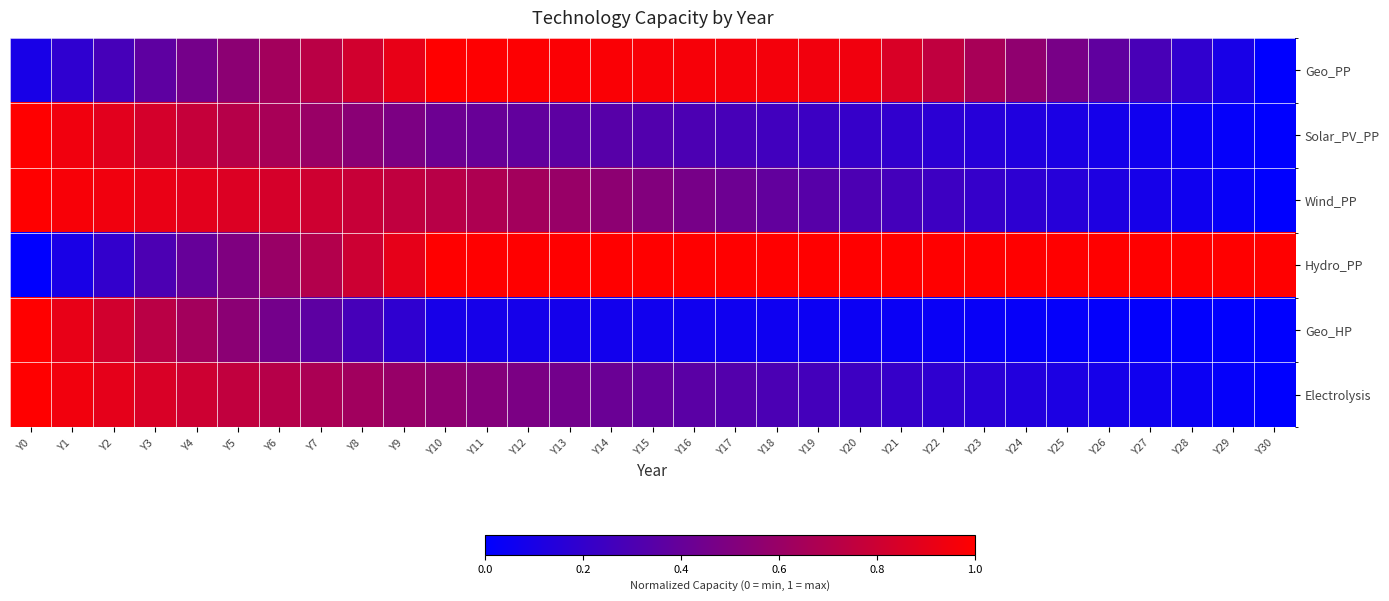

Reading left to right, what are all the values shown in this chart?

Geo_PP: Y0=0.1	Y1=0.2	Y2=0.3	Y3=0.4	Y4=0.5	Y5=0.5	Y6=0.6	Y7=0.7	Y8=0.8	Y9=0.9	Y10=1.0	Y11=1.0	Y12=1.0	Y13=1.0	Y14=1.0	Y15=1.0	Y16=1.0	Y17=1.0	Y18=1.0	Y19=0.9	Y20=0.9	Y21=0.8	Y22=0.8	Y23=0.7	Y24=0.6	Y25=0.5	Y26=0.4	Y27=0.3	Y28=0.2	Y29=0.1	Y30=0.0
Solar_PV_PP: Y0=1.0	Y1=0.9	Y2=0.9	Y3=0.8	Y4=0.8	Y5=0.7	Y6=0.7	Y7=0.6	Y8=0.5	Y9=0.5	Y10=0.4	Y11=0.4	Y12=0.4	Y13=0.4	Y14=0.3	Y15=0.3	Y16=0.3	Y17=0.3	Y18=0.3	Y19=0.2	Y20=0.2	Y21=0.2	Y22=0.2	Y23=0.1	Y24=0.1	Y25=0.1	Y26=0.1	Y27=0.1	Y28=0.0	Y29=0.0	Y30=0.0
Wind_PP: Y0=1.0	Y1=1.0	Y2=0.9	Y3=0.9	Y4=0.9	Y5=0.9	Y6=0.8	Y7=0.8	Y8=0.8	Y9=0.8	Y10=0.7	Y11=0.7	Y12=0.6	Y13=0.6	Y14=0.6	Y15=0.5	Y16=0.5	Y17=0.4	Y18=0.4	Y19=0.3	Y20=0.3	Y21=0.3	Y22=0.2	Y23=0.2	Y24=0.2	Y25=0.1	Y26=0.1	Y27=0.1	Y28=0.1	Y29=0.0	Y30=0.0
Hydro_PP: Y0=0.0	Y1=0.1	Y2=0.2	Y3=0.3	Y4=0.4	Y5=0.5	Y6=0.6	Y7=0.7	Y8=0.8	Y9=0.9	Y10=1.0	Y11=1.0	Y12=1.0	Y13=1.0	Y14=1.0	Y15=1.0	Y16=1.0	Y17=1.0	Y18=1.0	Y19=1.0	Y20=1.0	Y21=1.0	Y22=1.0	Y23=1.0	Y24=1.0	Y25=1.0	Y26=1.0	Y27=1.0	Y28=1.0	Y29=1.0	Y30=1.0
Geo_HP: Y0=1.0	Y1=0.9	Y2=0.8	Y3=0.7	Y4=0.6	Y5=0.5	Y6=0.5	Y7=0.4	Y8=0.3	Y9=0.2	Y10=0.1	Y11=0.1	Y12=0.1	Y13=0.1	Y14=0.1	Y15=0.1	Y16=0.1	Y17=0.1	Y18=0.1	Y19=0.1	Y20=0.0	Y21=0.0	Y22=0.0	Y23=0.0	Y24=0.0	Y25=0.0	Y26=0.0	Y27=0.0	Y28=0.0	Y29=0.0	Y30=0.0
Electrolysis: Y0=1.0	Y1=0.9	Y2=0.9	Y3=0.8	Y4=0.8	Y5=0.8	Y6=0.7	Y7=0.7	Y8=0.6	Y9=0.6	Y10=0.6	Y11=0.5	Y12=0.5	Y13=0.5	Y14=0.4	Y15=0.4	Y16=0.4	Y17=0.3	Y18=0.3	Y19=0.3	Y20=0.2	Y21=0.2	Y22=0.2	Y23=0.2	Y24=0.1	Y25=0.1	Y26=0.1	Y27=0.1	Y28=0.0	Y29=0.0	Y30=0.0